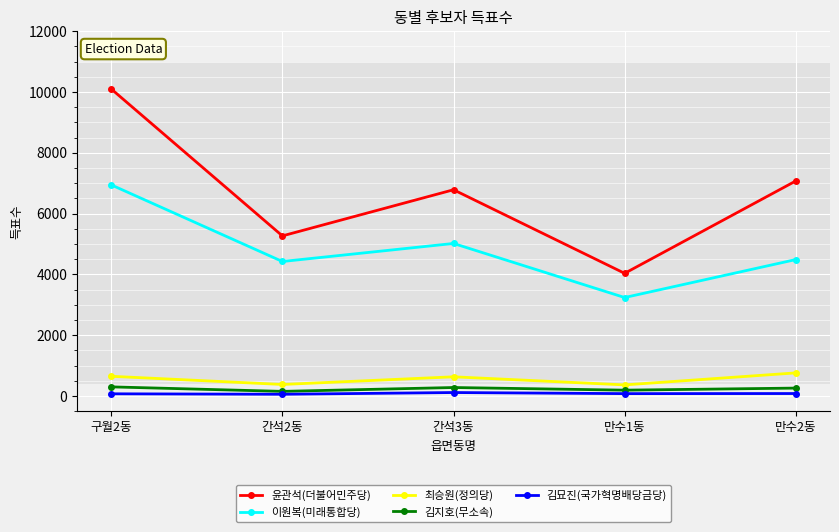

At how many categories does at least one series exceed 2217?

5